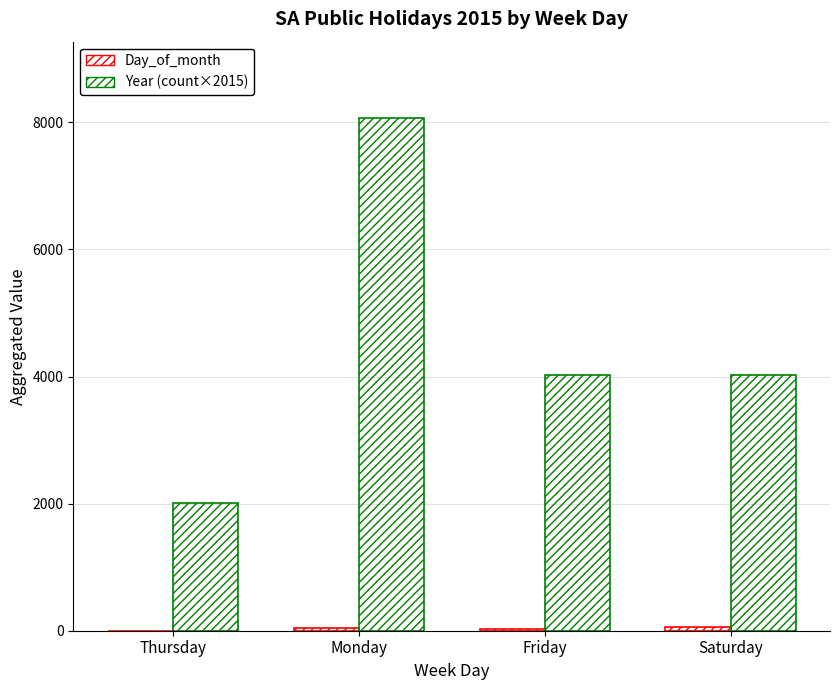

At which label does Year (count×2015) first exceed 4030?

Monday